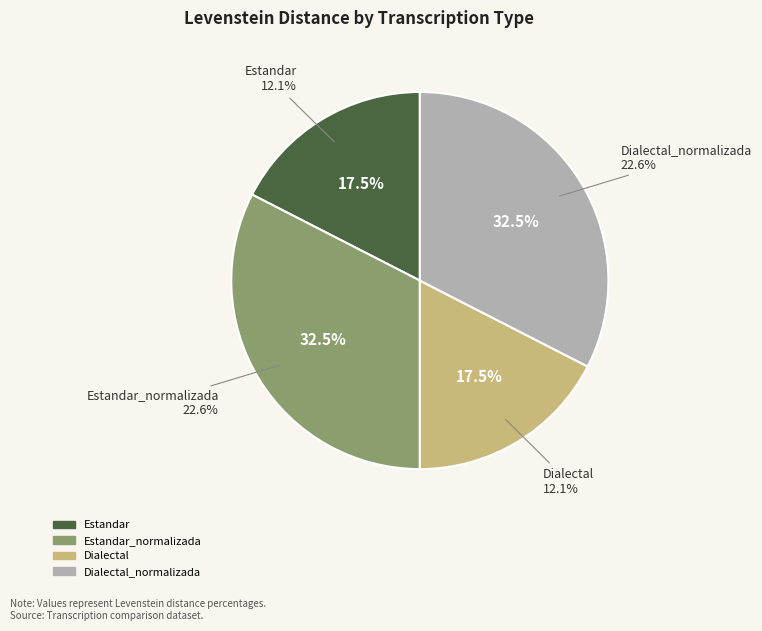

To the nearest percent, what is the difference between the largest and smallest slice percentages?

15%